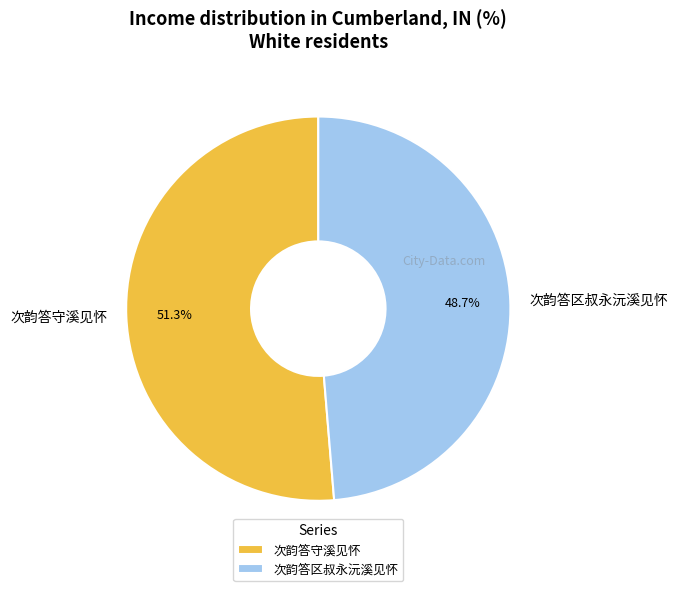

What is the total percentage of 次韵答守溪见怀 and 次韵答区叔永沅溪见怀?

100.0%